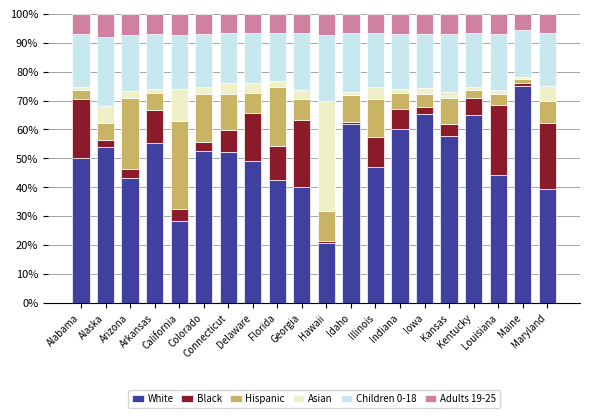

Are the bars grouped side by side (vs. stacked)?

No